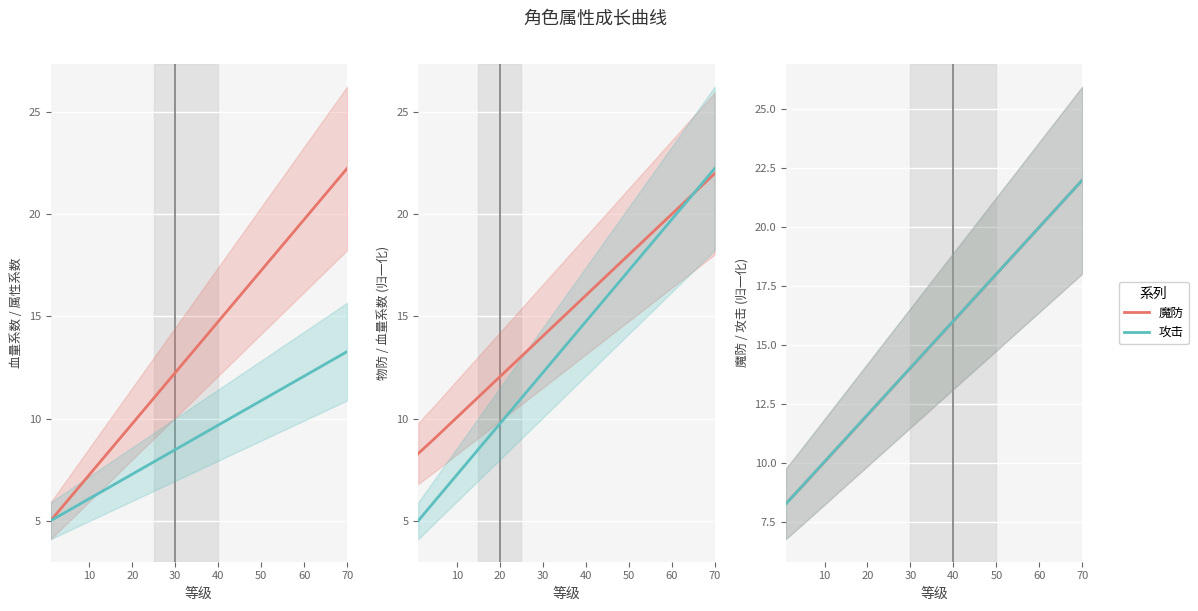

What is the lowest value of the 攻击 series?

8.3